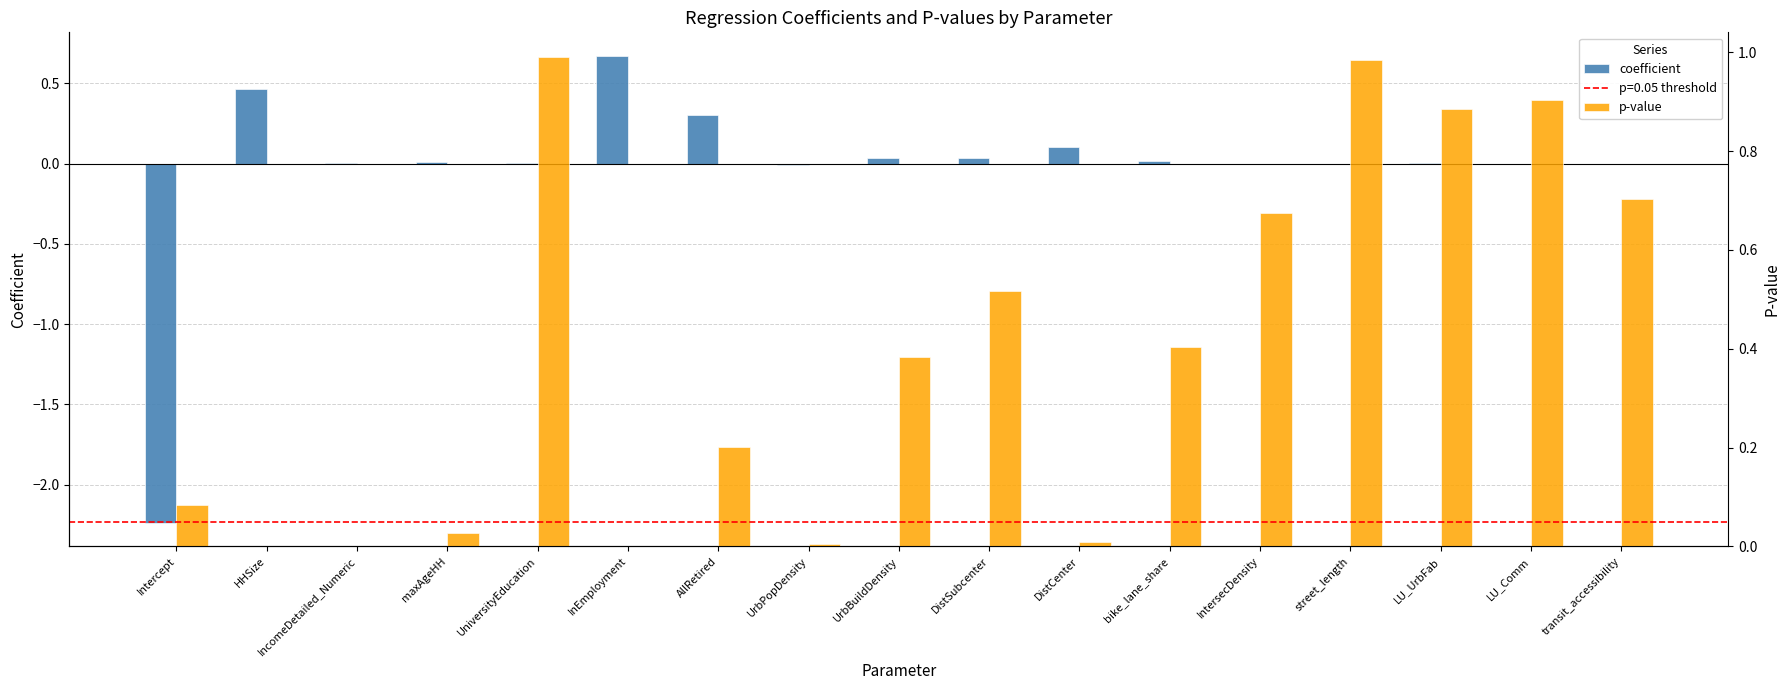

Is the value of p-value at street_length greater than the value of coefficient at InEmployment?

Yes